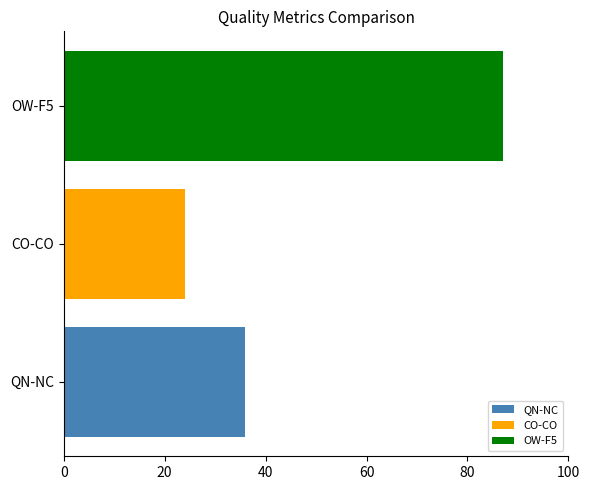

True or false: QN-NC has a value of 47 at CO-CO.

False